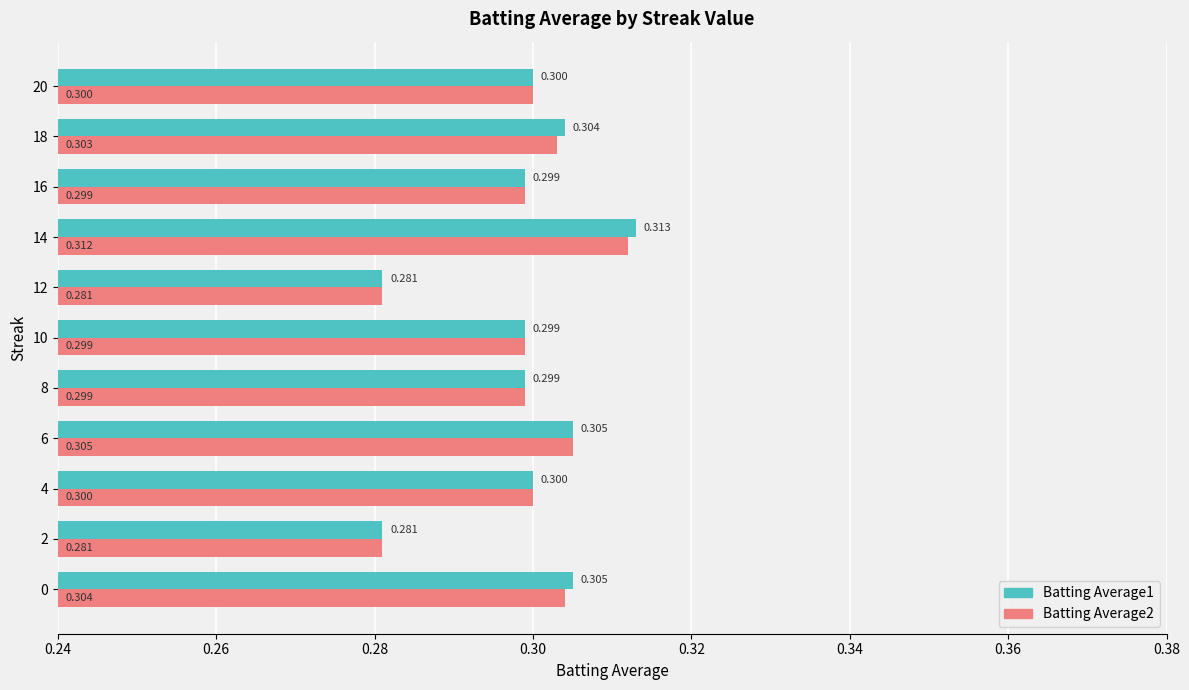

Is the value of Batting Average1 at 10 greater than the value of Batting Average2 at 14?

No